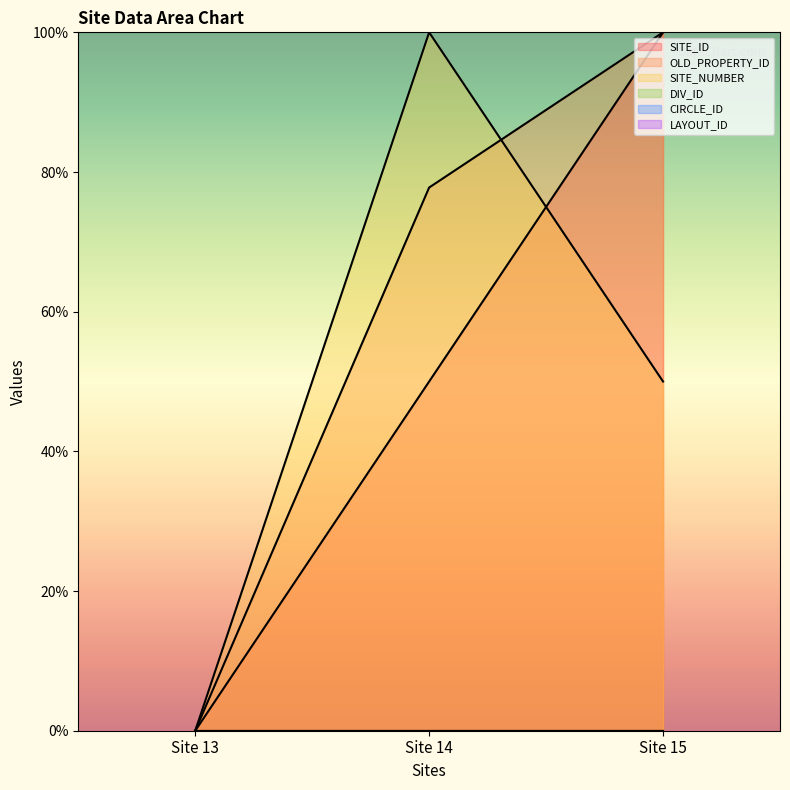

Does the chart display data point markers on the line(s)?

No